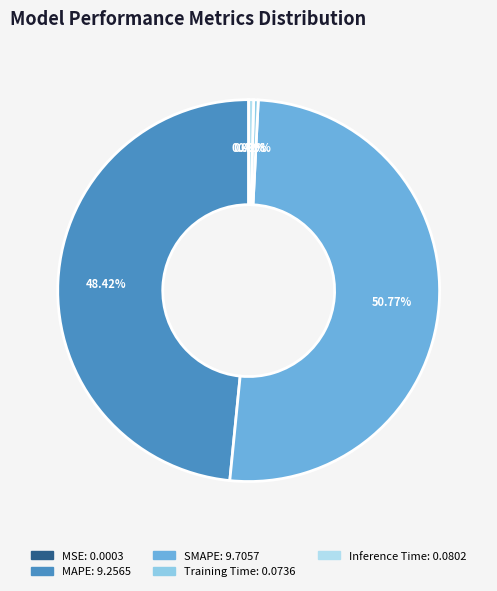

To the nearest percent, what is the average slice percentage?

20%